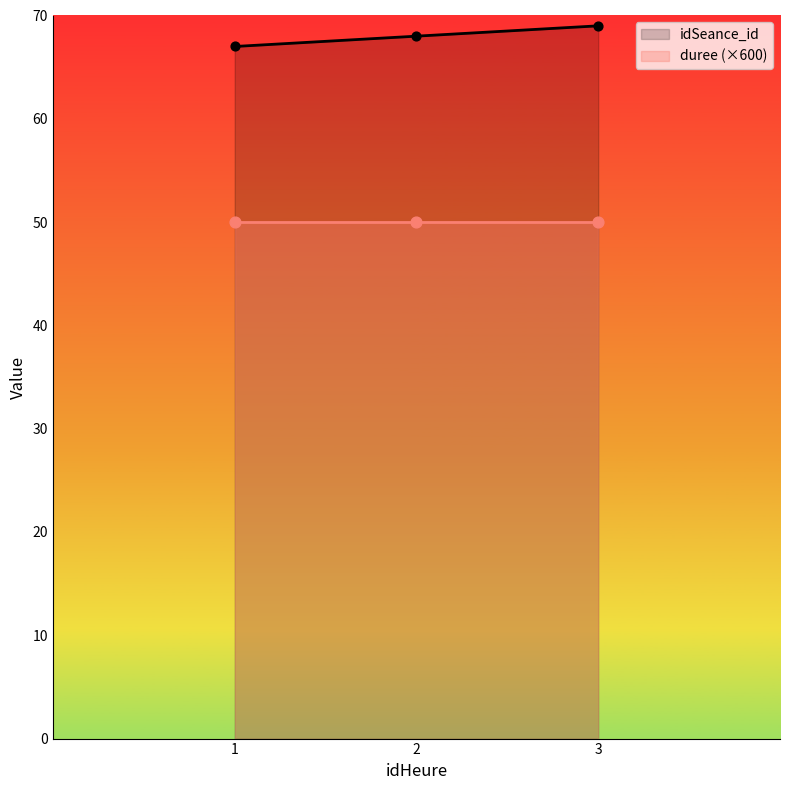

Which has a higher value, 1 or 2?

2